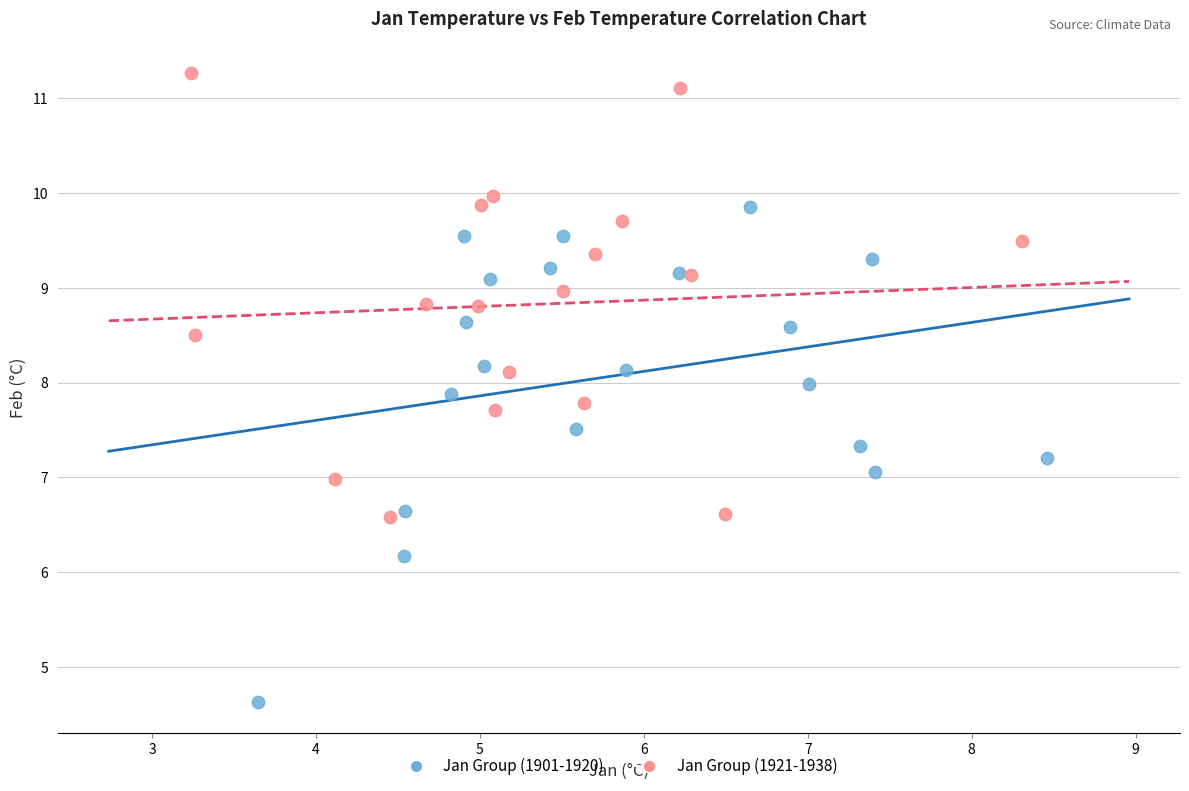

Which series has the largest Y range (max minus min)?

Jan Group (1901-1920)